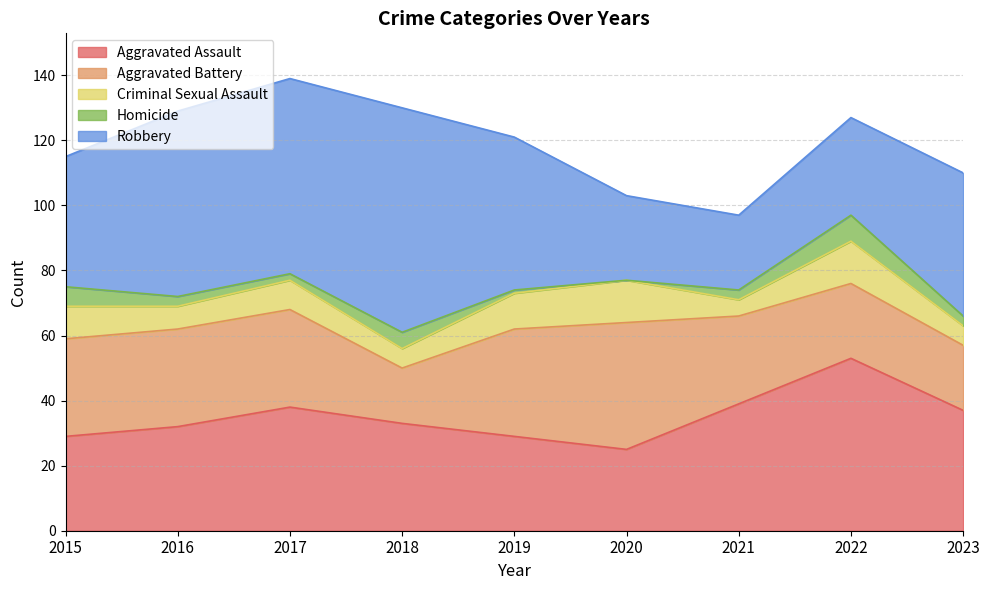

Read the Criminal Sexual Assault value at 2017.

9